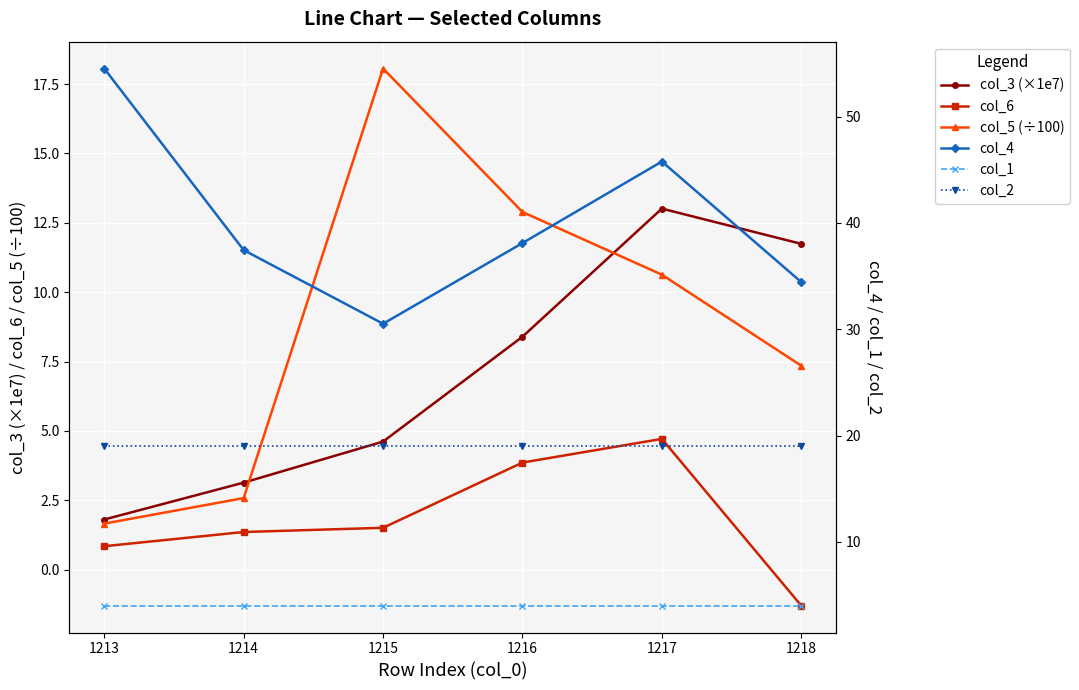

How many distinct data groups are displayed?

6